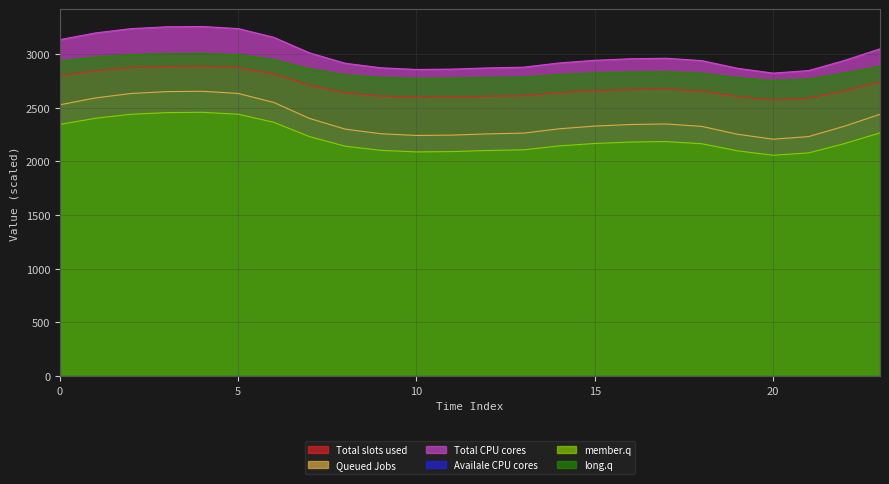

What is the maximum value shown in the chart?

3255.5